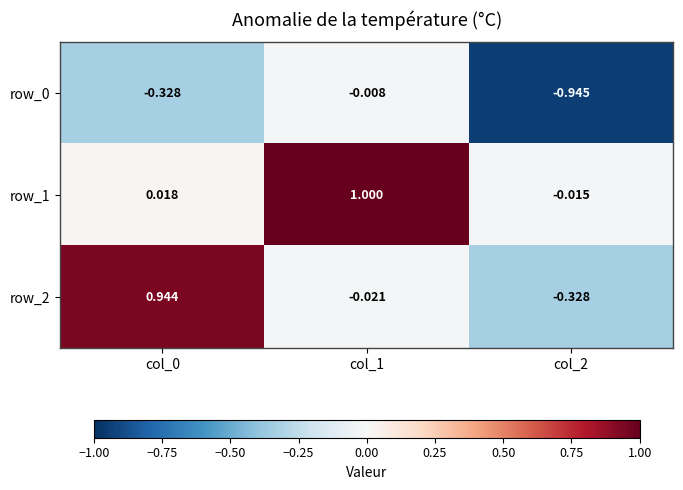

Which series changed the most between col_1 and col_2?

row_1